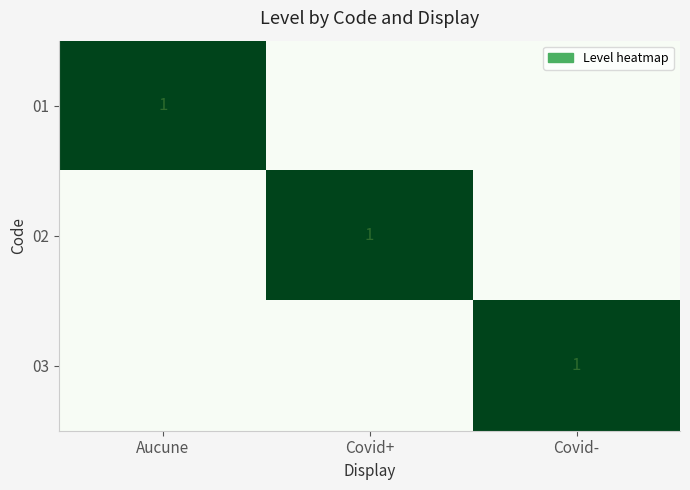

The value of 02 at Covid+ is 0. True or false?

False